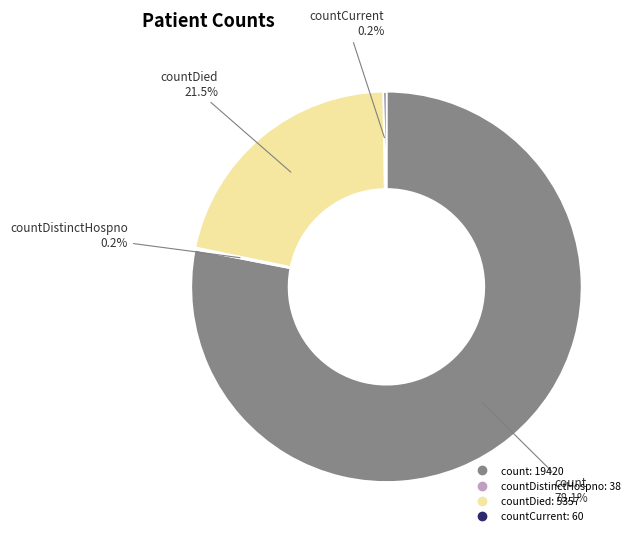

Is there a majority slice in this chart?

Yes